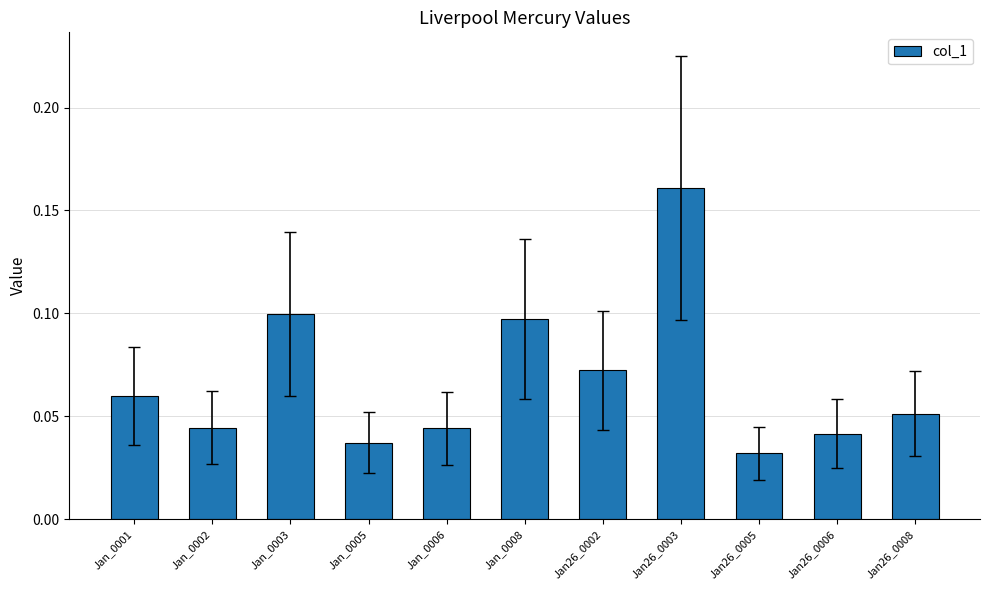

The chart shows a value of 0.1 at Jan26_0003. True or false?

False